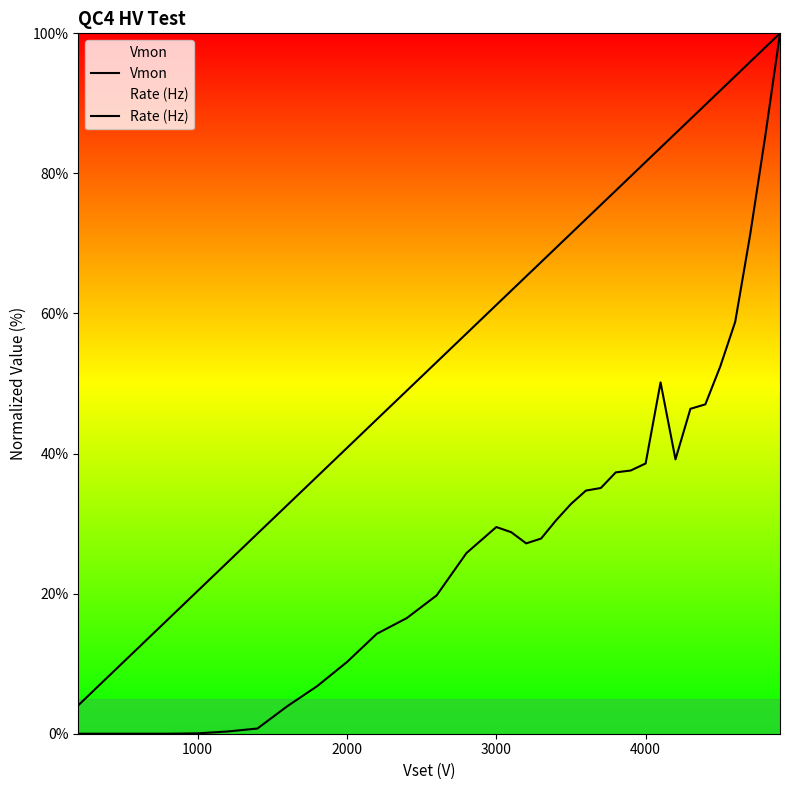

True or false: Rate (Hz) and Vmon intersect in this chart.

False